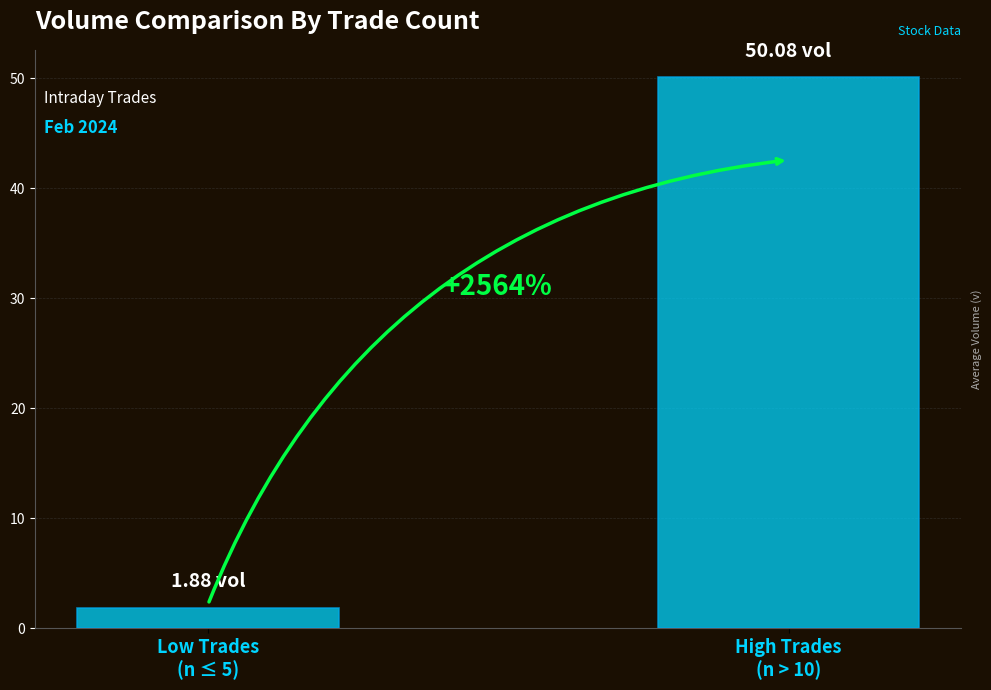

What is the value of the 2nd bar from the left?

50.1